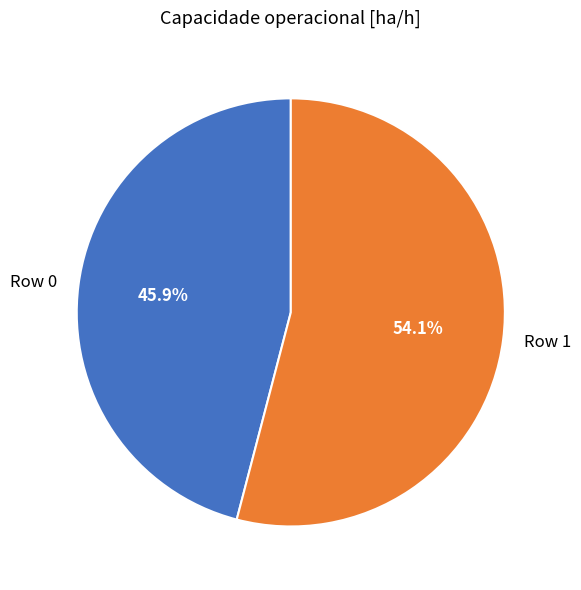

Rank the categories by value from lowest to highest.

Row 0, Row 1